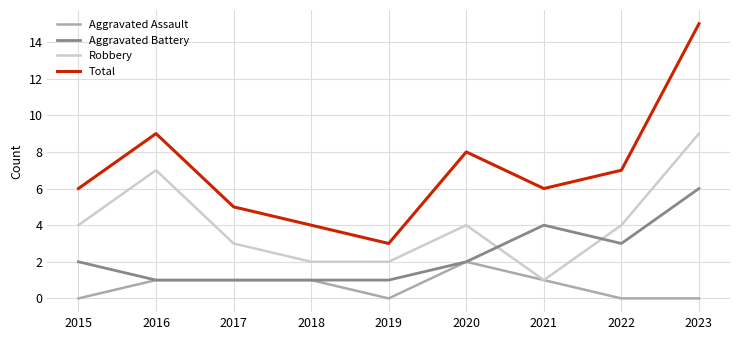

The value of Aggravated Assault at 2016 is 1. True or false?

True